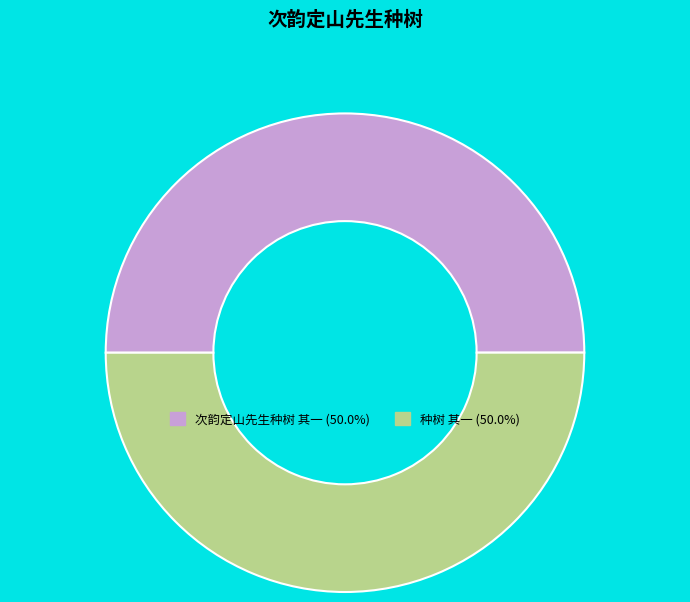

Is the sum of 次韵定山先生种树 其一 and 种树 其一 greater than half?

Yes